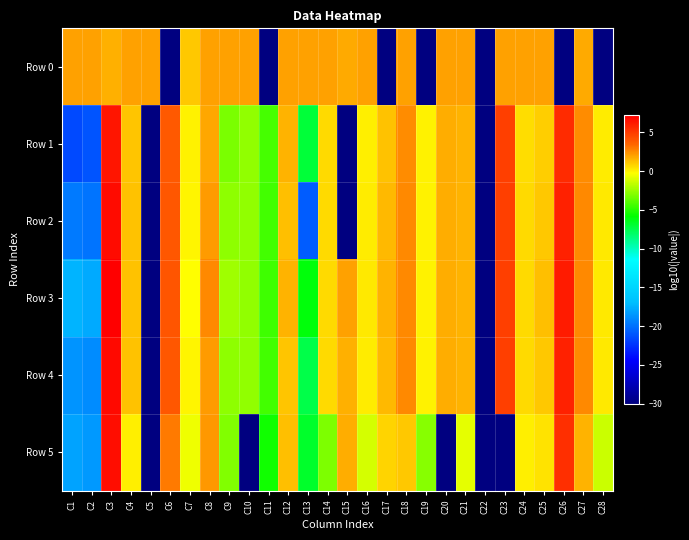

Reading left to right, what are all the values shown in this chart?

Row 0: C1=2.0	C2=2.0	C3=1.6	C4=2.0	C5=2.0	C6=-30.0	C7=1.1	C8=2.0	C9=2.0	C10=2.0	C11=-30.0	C12=2.0	C13=2.0	C14=2.0	C15=1.8	C16=2.0	C17=-30.0	C18=2.0	C19=-30.0	C20=2.0	C21=2.0	C22=-30.0	C23=2.0	C24=2.0	C25=2.0	C26=-30.0	C27=1.7	C28=-30.0
Row 1: C1=-21.5	C2=-21.1	C3=6.4	C4=1.1	C5=-30.0	C6=3.9	C7=0.0	C8=1.8	C9=-3.2	C10=-2.7	C11=-4.3	C12=1.6	C13=-7.1	C14=0.6	C15=-30.0	C16=0.1	C17=1.2	C18=2.5	C19=0.0	C20=1.7	C21=1.6	C22=-30.0	C23=4.9	C24=0.6	C25=0.9	C26=5.6	C27=2.5	C28=0.2
Row 2: C1=-19.6	C2=-19.9	C3=6.7	C4=1.2	C5=-30.0	C6=4.0	C7=-0.0	C8=2.2	C9=-2.7	C10=-2.7	C11=-4.4	C12=1.3	C13=-20.8	C14=0.6	C15=-30.0	C16=0.2	C17=1.4	C18=2.5	C19=0.0	C20=1.7	C21=1.6	C22=-30.0	C23=4.9	C24=0.6	C25=1.0	C26=5.9	C27=2.6	C28=0.2
Row 3: C1=-17.4	C2=-17.7	C3=7.2	C4=1.2	C5=-30.0	C6=4.0	C7=-0.2	C8=2.5	C9=-2.4	C10=-2.7	C11=-4.5	C12=1.6	C13=-6.1	C14=0.6	C15=2.0	C16=0.2	C17=1.6	C18=2.6	C19=0.0	C20=1.7	C21=1.6	C22=-30.0	C23=4.9	C24=0.6	C25=1.3	C26=6.2	C27=2.6	C28=0.2
Row 4: C1=-18.6	C2=-18.9	C3=6.8	C4=1.2	C5=-30.0	C6=4.0	C7=-0.0	C8=2.2	C9=-2.7	C10=-2.7	C11=-4.4	C12=1.1	C13=-7.4	C14=0.6	C15=1.6	C16=0.2	C17=1.4	C18=2.5	C19=0.0	C20=1.7	C21=1.6	C22=-30.0	C23=4.9	C24=0.6	C25=1.1	C26=5.9	C27=2.5	C28=0.2
Row 5: C1=-18.1	C2=-18.5	C3=6.6	C4=0.1	C5=-30.0	C6=2.9	C7=-0.6	C8=2.2	C9=-3.0	C10=-30.0	C11=-5.5	C12=1.3	C13=-6.8	C14=-3.1	C15=1.7	C16=-1.2	C17=0.8	C18=1.1	C19=-2.9	C20=-30.0	C21=-0.8	C22=-30.0	C23=-30.0	C24=0.1	C25=0.4	C26=5.4	C27=1.6	C28=-1.5